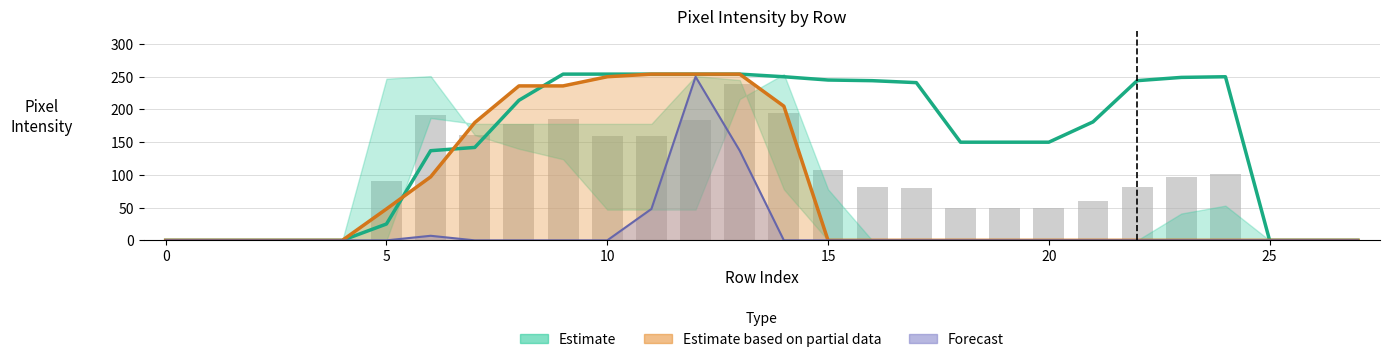

Reading left to right, transcribe all the data shown in this chart.

col_17: 0	0	0	0	0	25	137	142	214	254	254	254	254	254	250	245	244	241	150	150	150	181	244	249	250	0	0	0
col_19: 0	0	0	0	0	0	7	0	0	0	0	48	250	137	0	0	0	0	0	0	0	0	0	0	0	0	0	0
col_9: 0	0	0	0	0	48	97	180	236	236	250	254	254	254	205	0	0	0	0	0	0	0	0	0	0	0	0	0